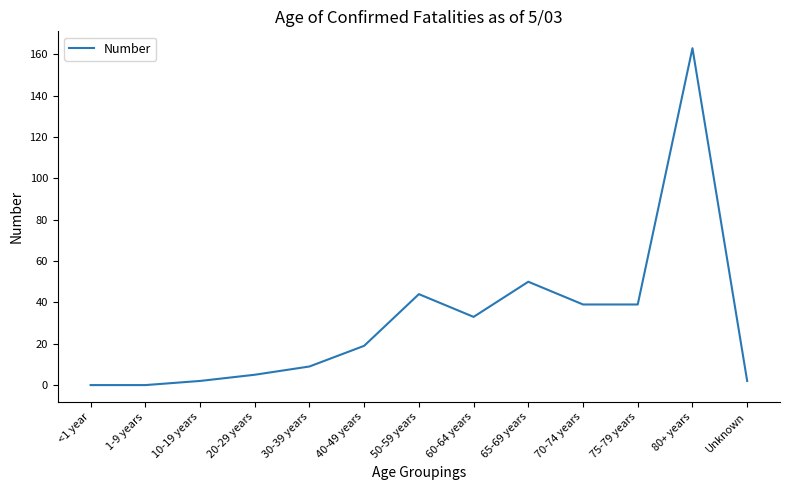

Reading left to right, transcribe all the data shown in this chart.

<1 year=0	1-9 years=0	10-19 years=2	20-29 years=5	30-39 years=9	40-49 years=19	50-59 years=44	60-64 years=33	65-69 years=50	70-74 years=39	75-79 years=39	80+ years=163	Unknown=2